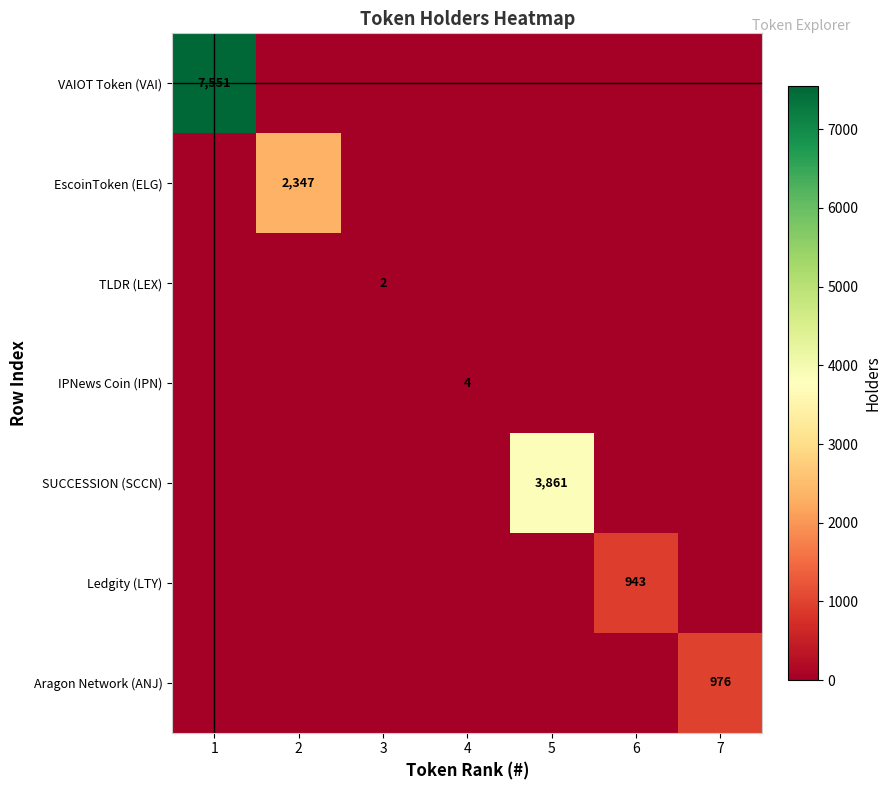

How many data points does each series have?

7